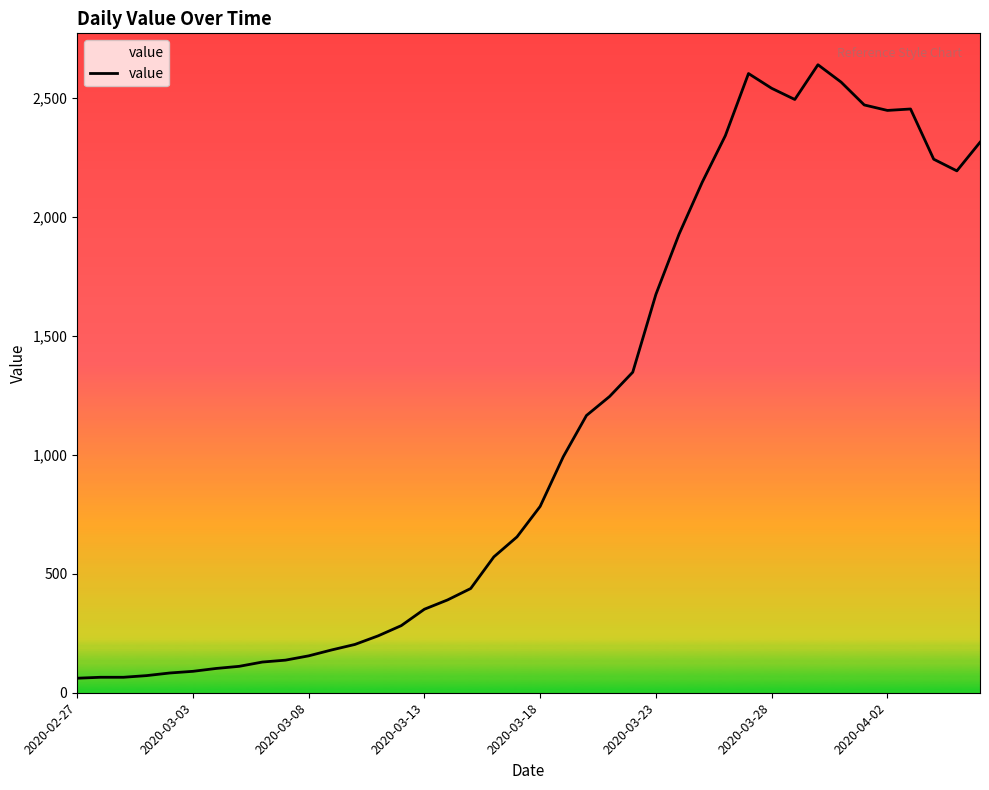

What is the smallest value displayed?

61